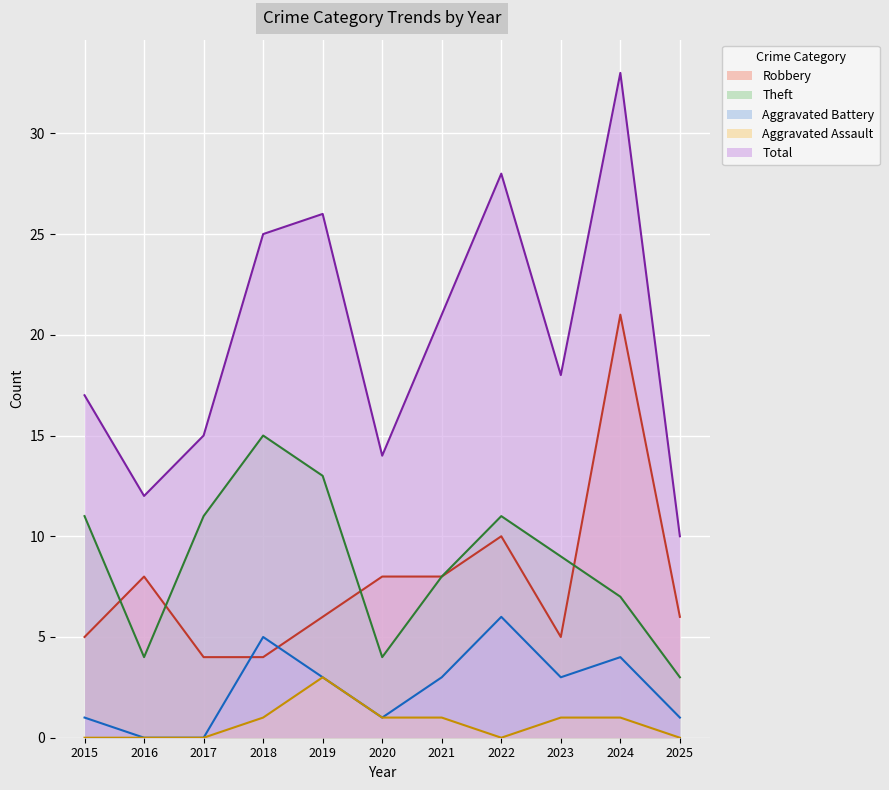

Where is the first local minimum for Aggravated Battery?

2020